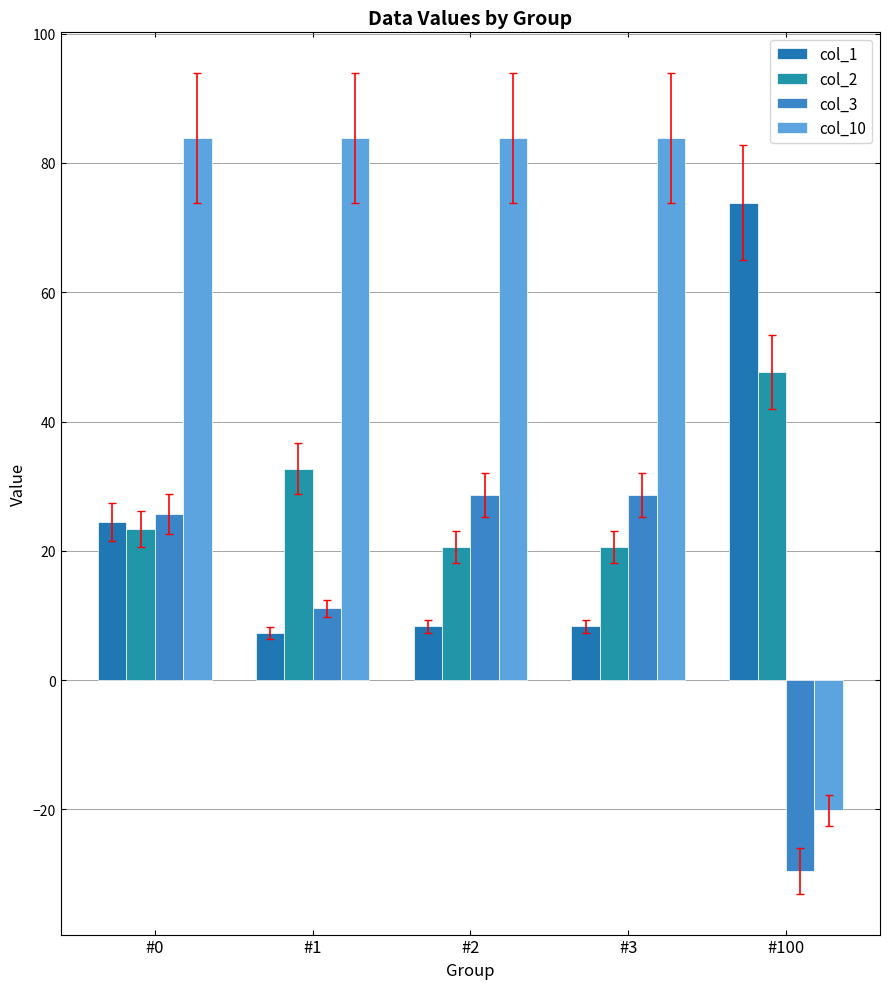

At how many categories does at least one series exceed 13?

5